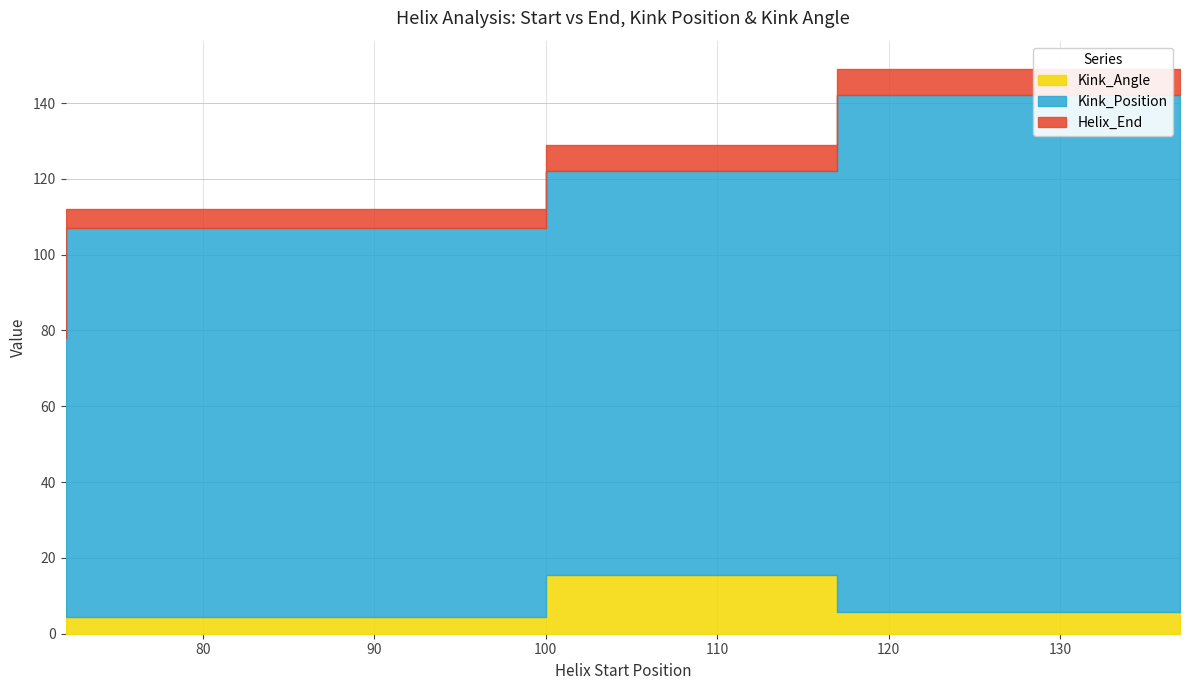

Reading left to right, transcribe all the data shown in this chart.

Helix_End: 84.0	112.0	129.0	149.0
Kink_Position: 78.0	107.0	122.0	142.0
Kink_Angle: 7.4	4.4	15.4	5.7